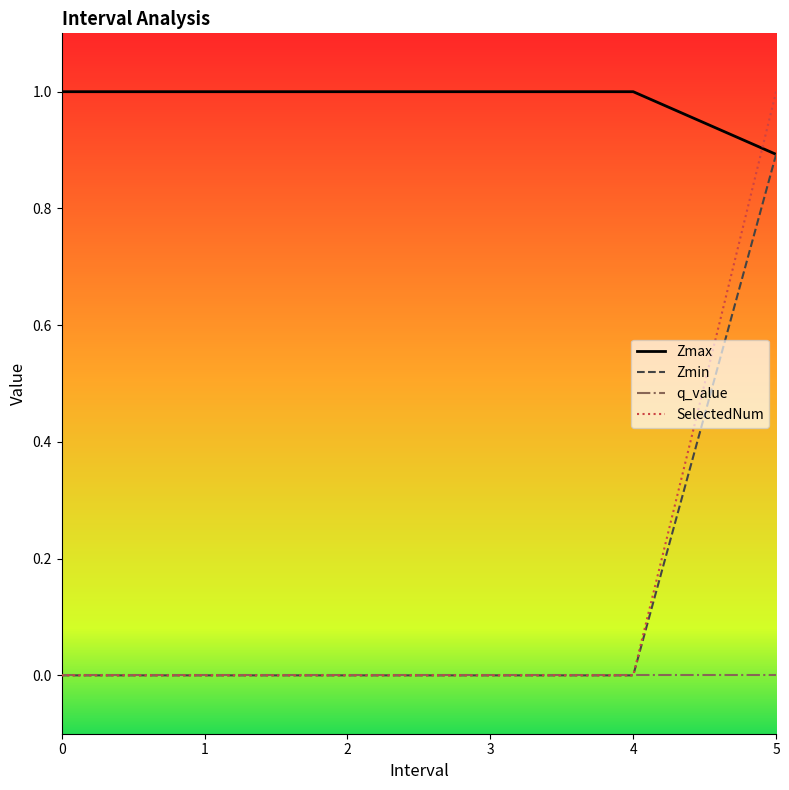

True or false: Zmin has a value of 0.0 at 1.

True